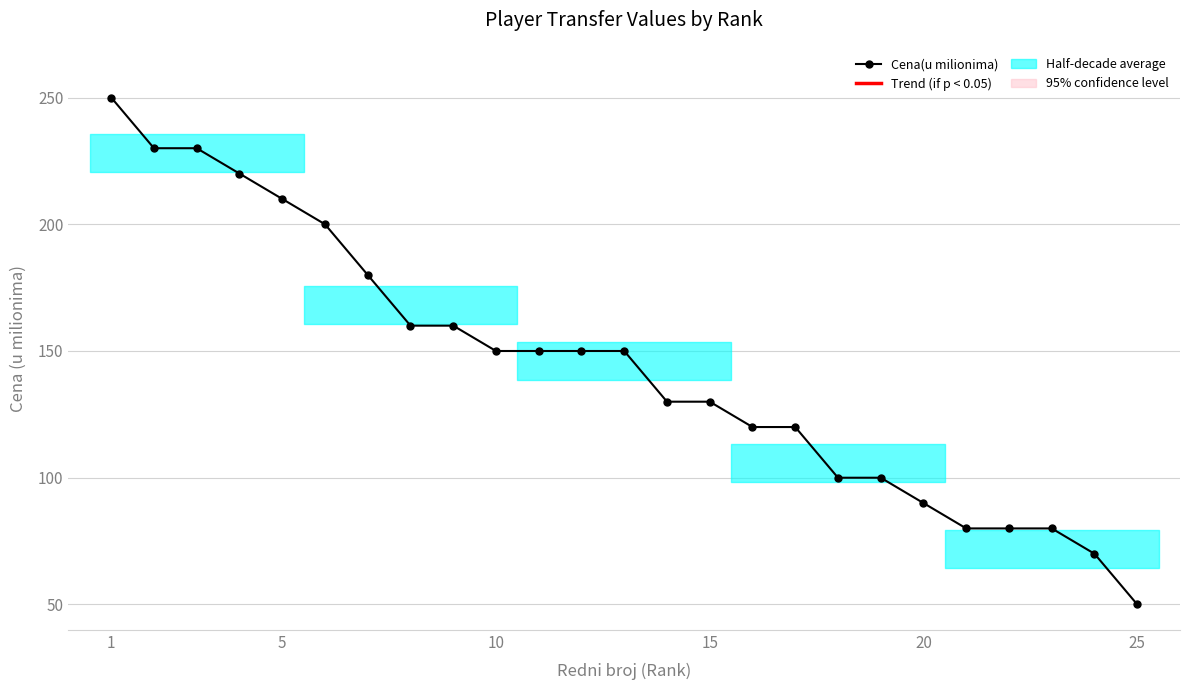

What is the average value?

144